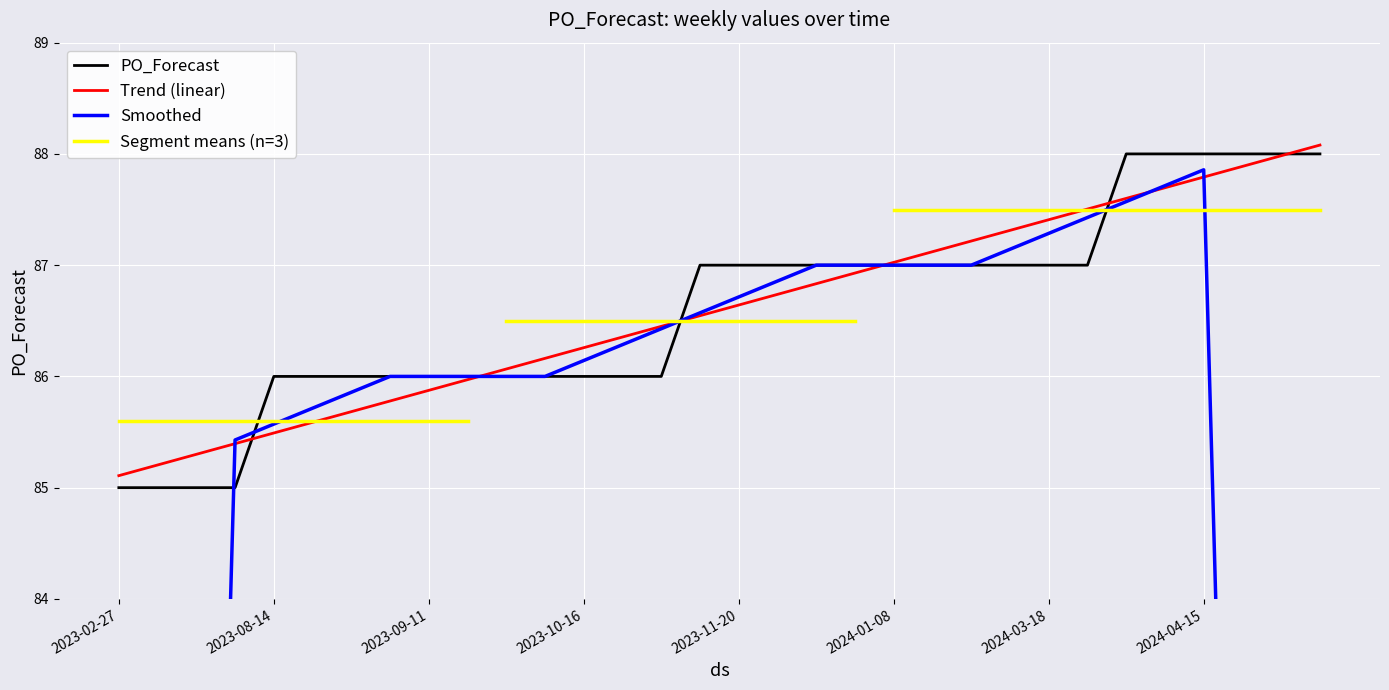

True or false: the data has more than 0 interior local peaks.

False